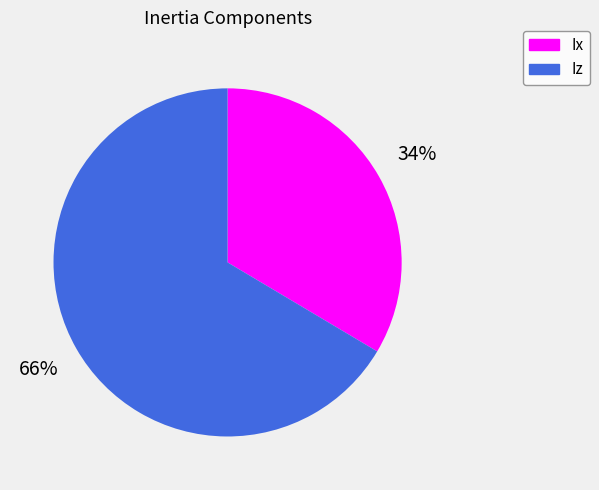

How many segments does this pie chart have?

2